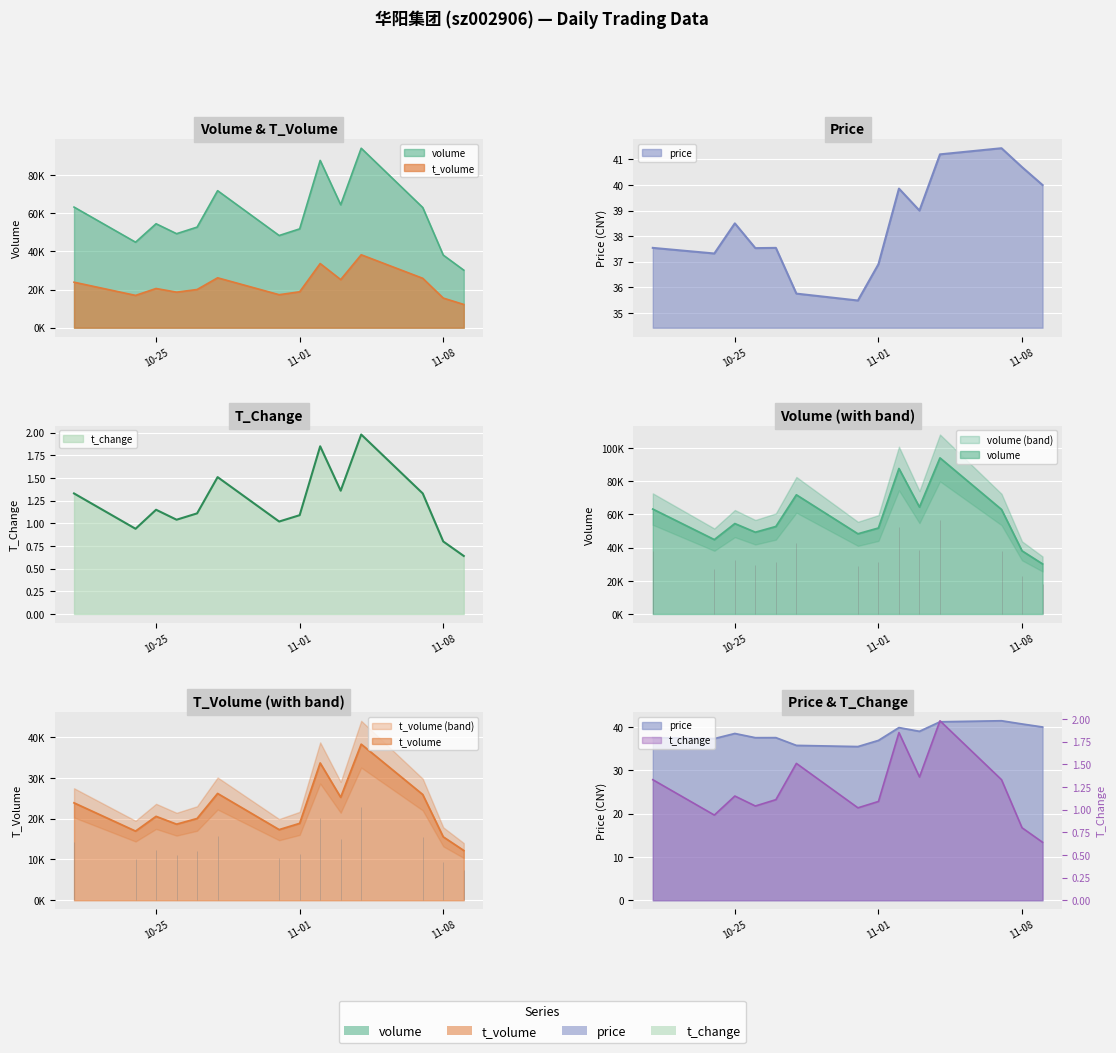

Which series has the widest spread of values?

volume